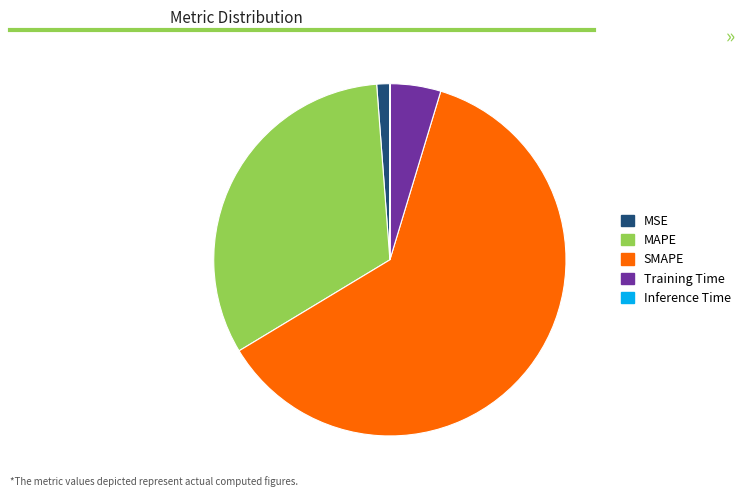

What is the largest slice in the pie chart?

SMAPE